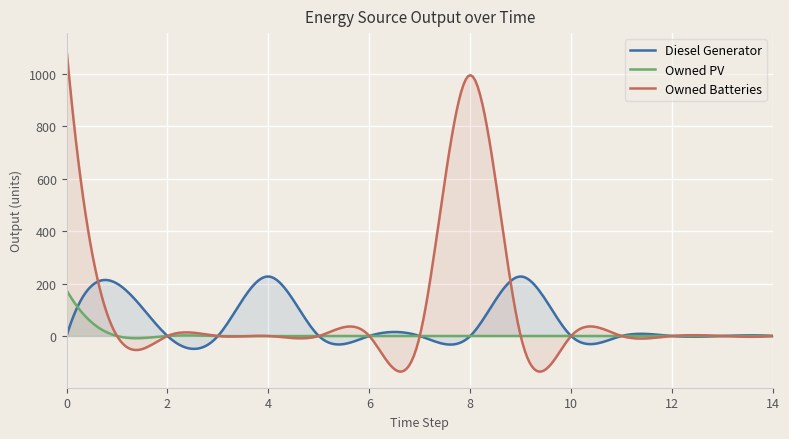

How many lines are shown in the chart?

3